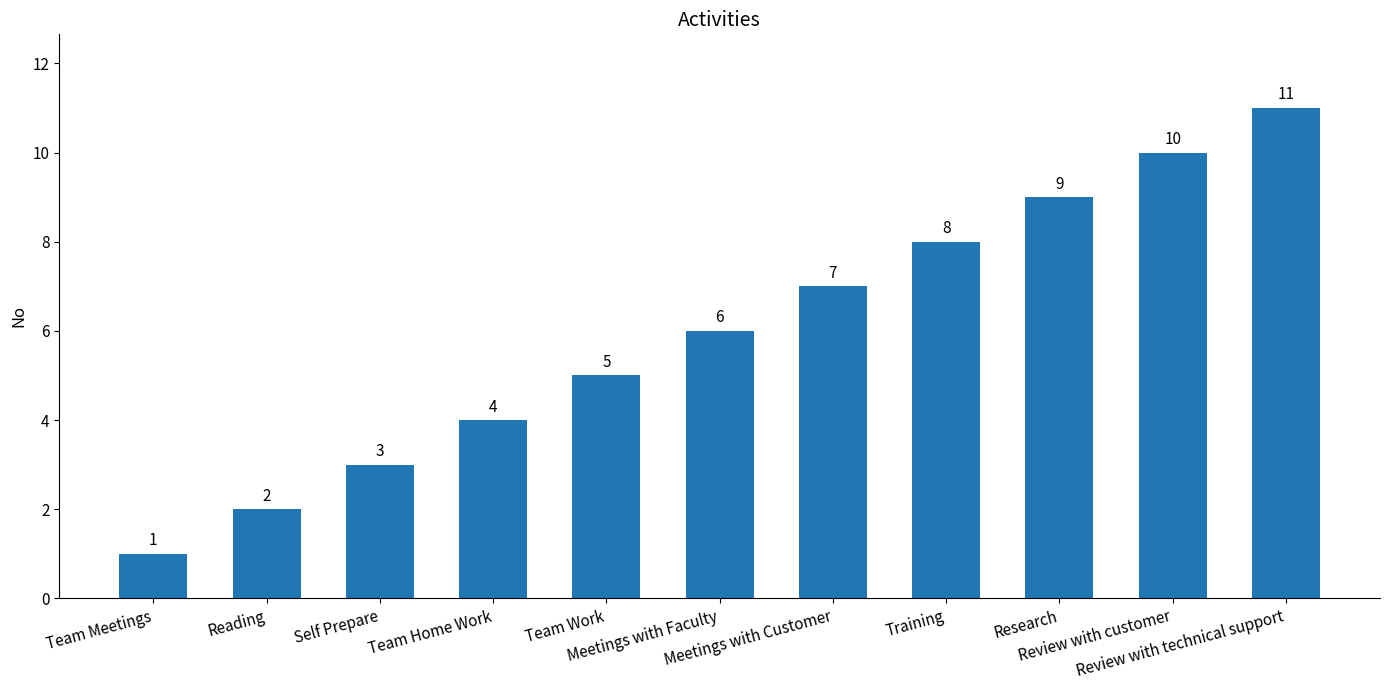

What is the average value?

6